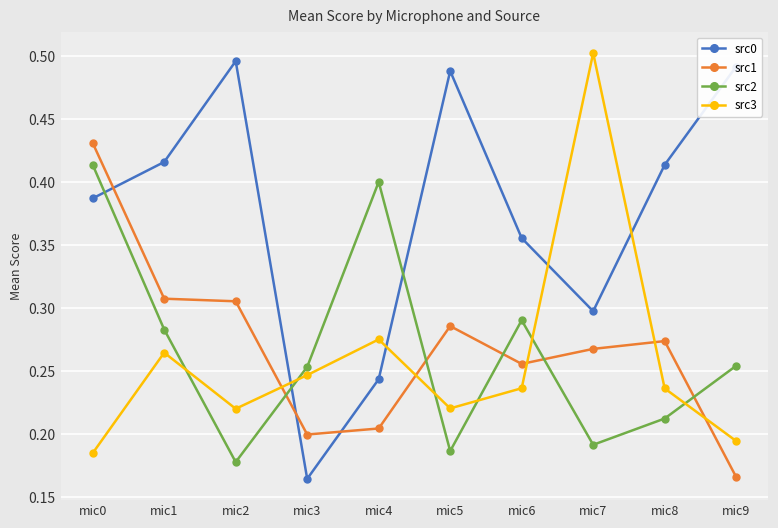

Between which two adjacent categories do src0 and src3 first intersect?

mic2 and mic3